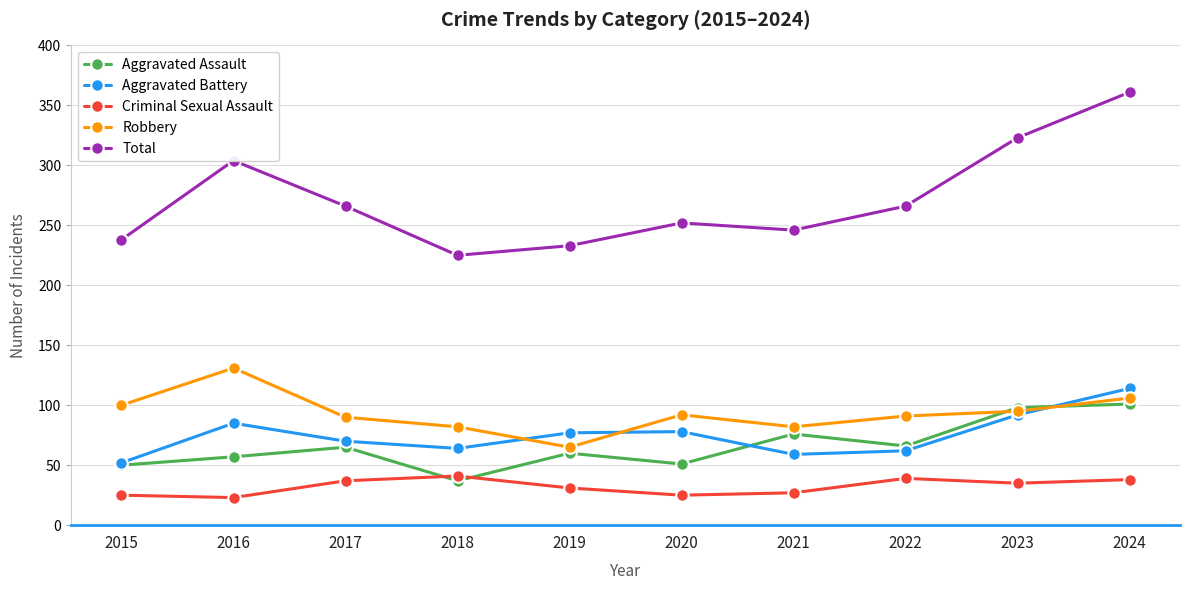

At which category is the sum across all series the highest?

2024